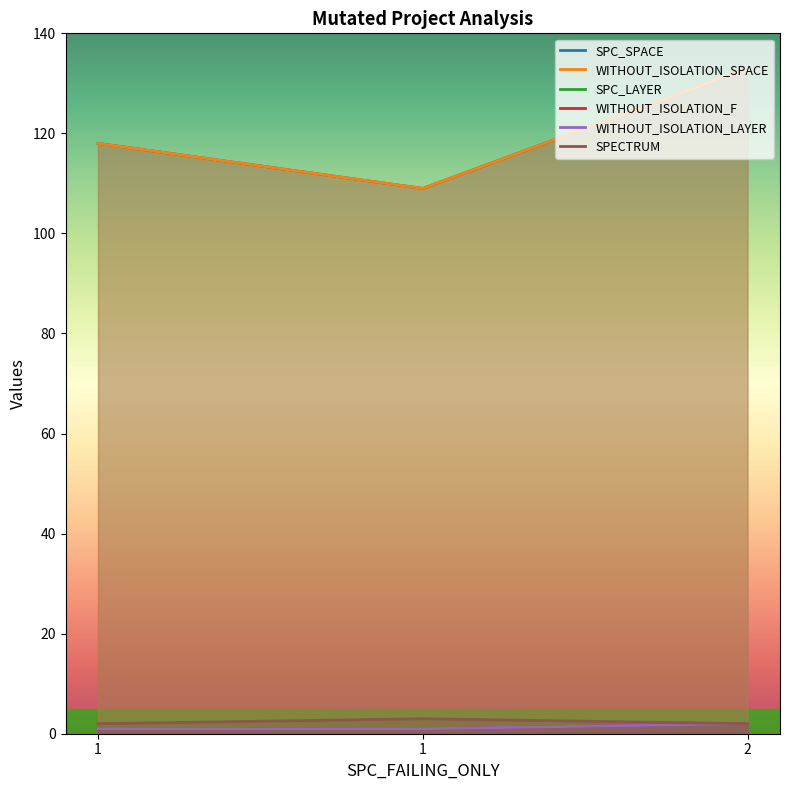

At which label does WITHOUT_ISOLATION_SPACE reach its peak?

2